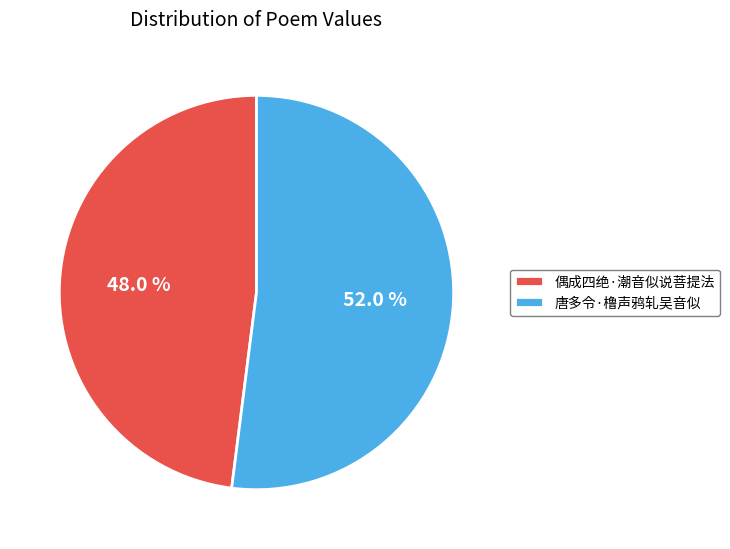

To the nearest percent, what portion does 唐多令·橹声鸦轧吴音似 represent?

52%